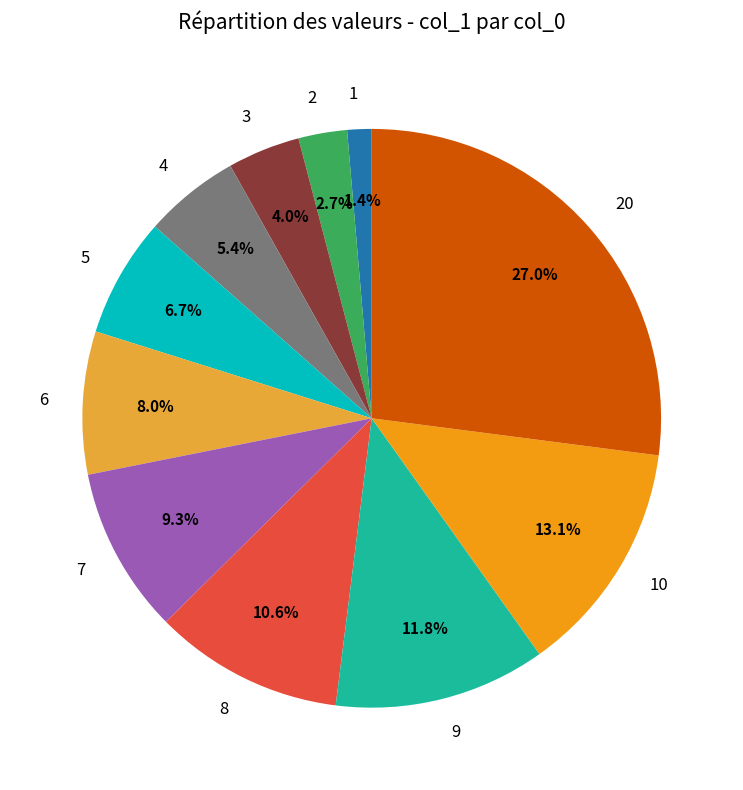

What is the largest slice in the pie chart?

20